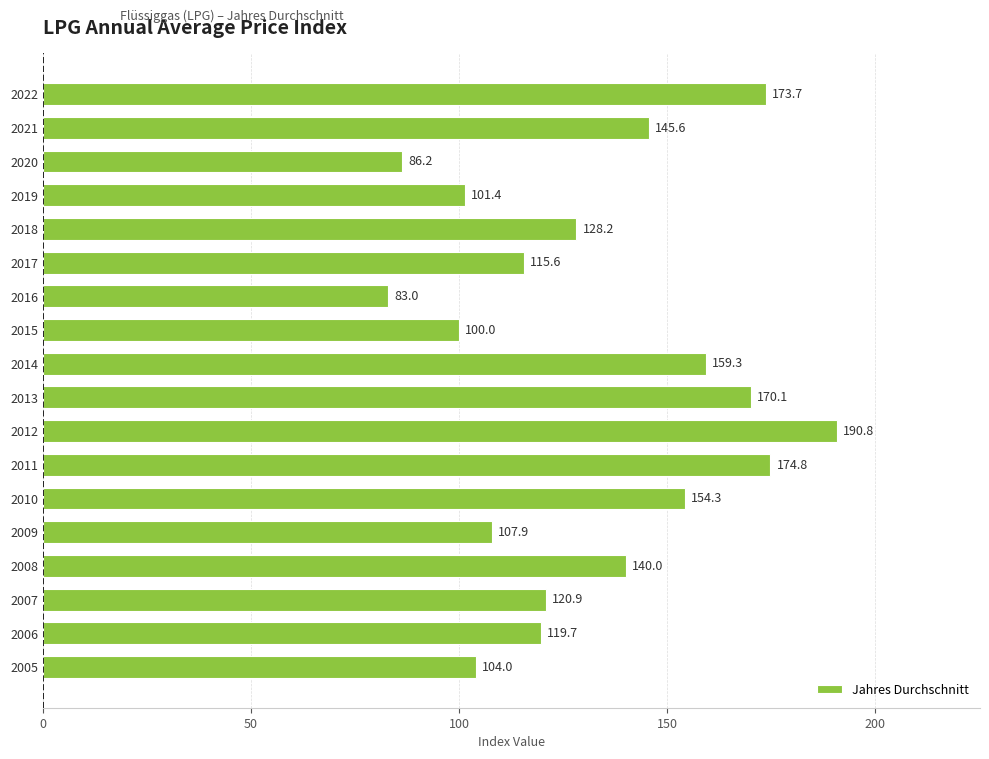

Are the bars grouped side by side (vs. stacked)?

No